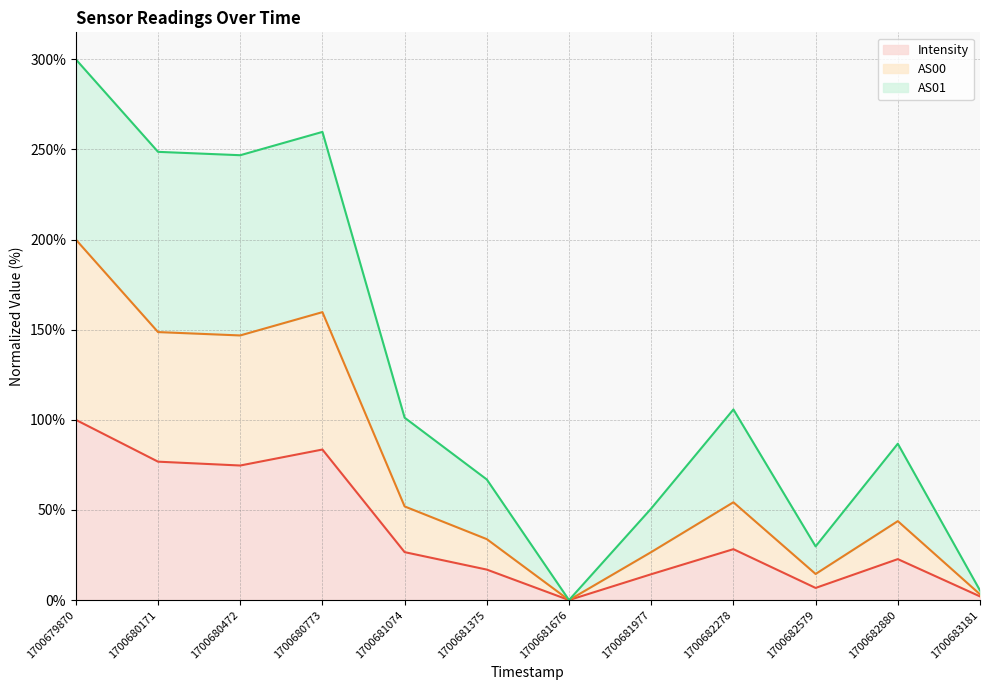

Does the chart display data point markers on the line(s)?

No